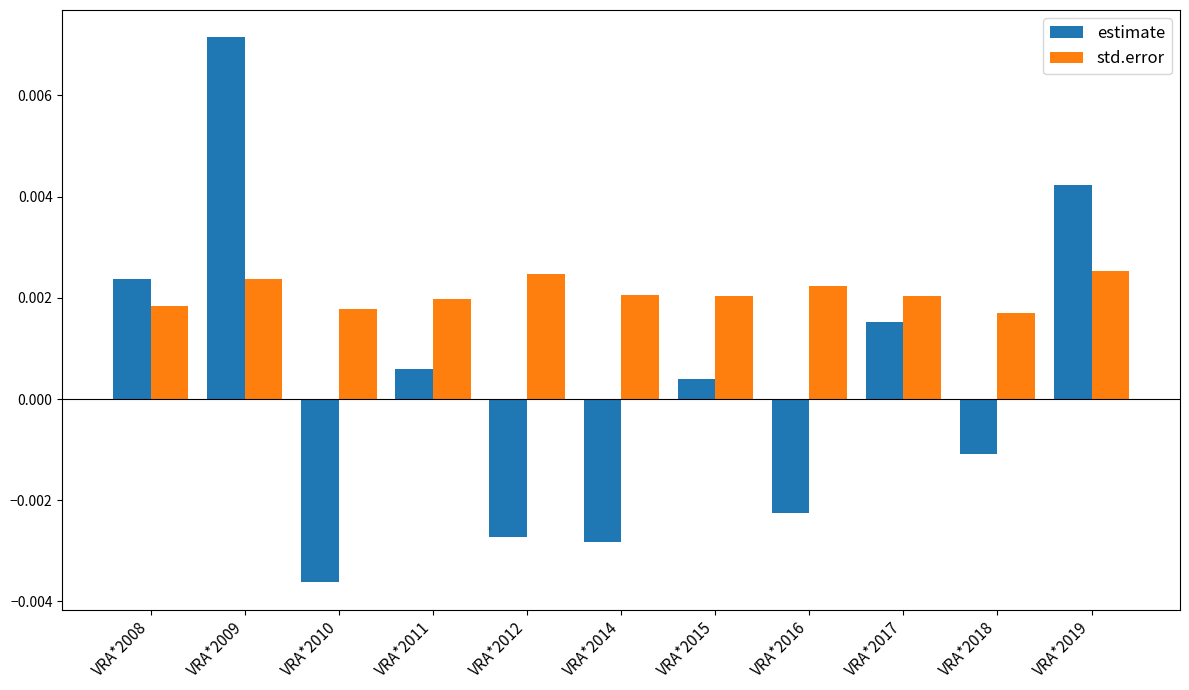

Which series has the largest total across all categories?

std.error